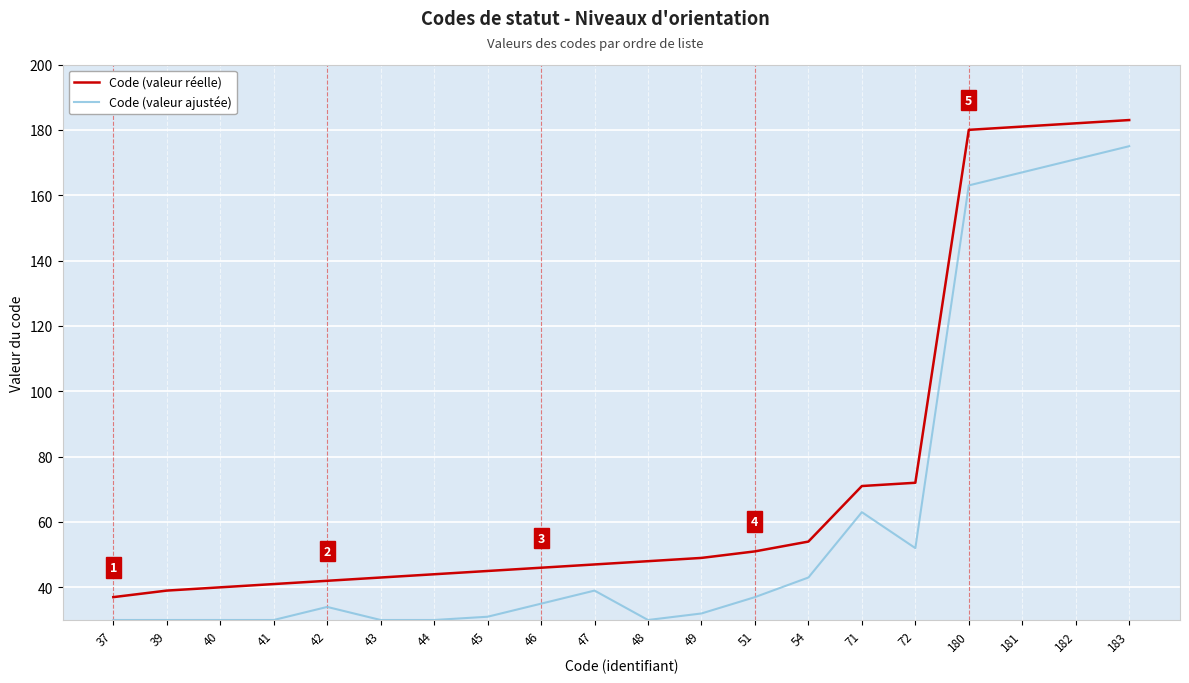

Is the value of Code (valeur ajustée) at 180 greater than the value of Code (valeur réelle) at 47?

Yes